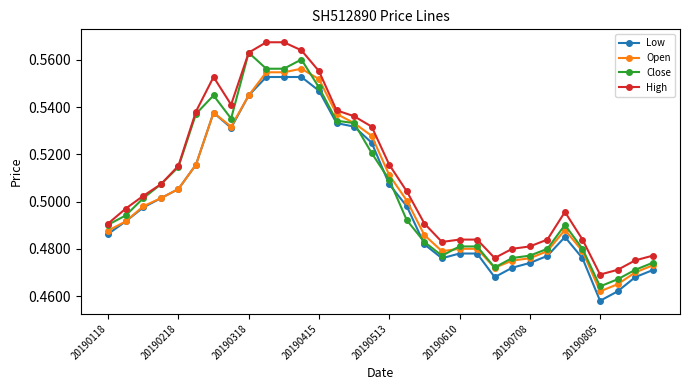

How many High values are between 0 and 1?

32